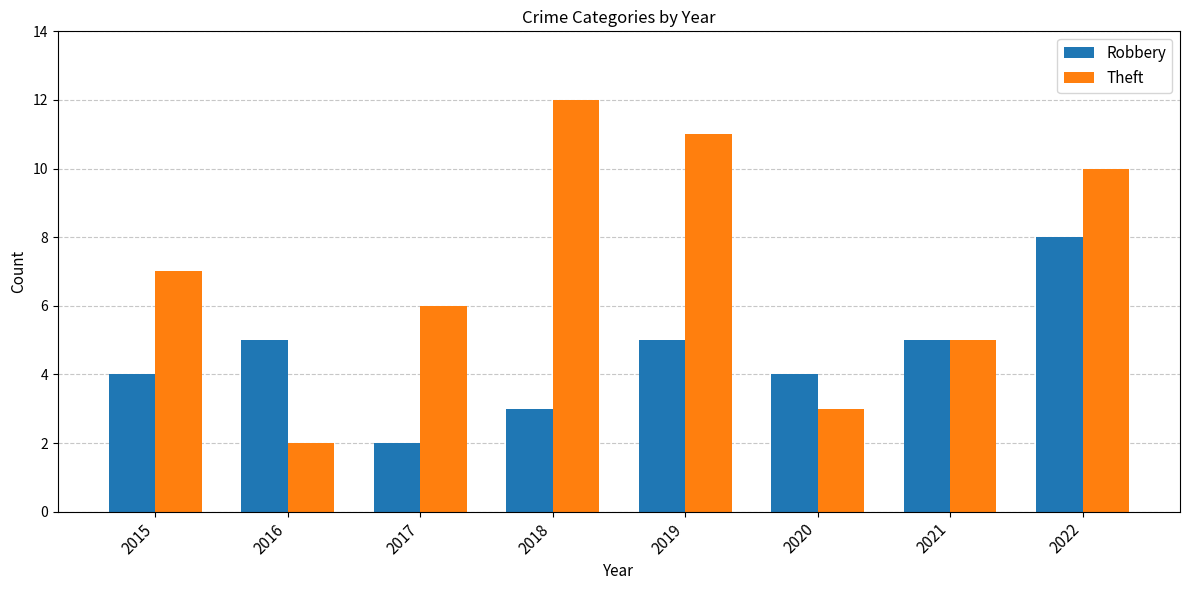

The value of Robbery at 2022 is 8. True or false?

True